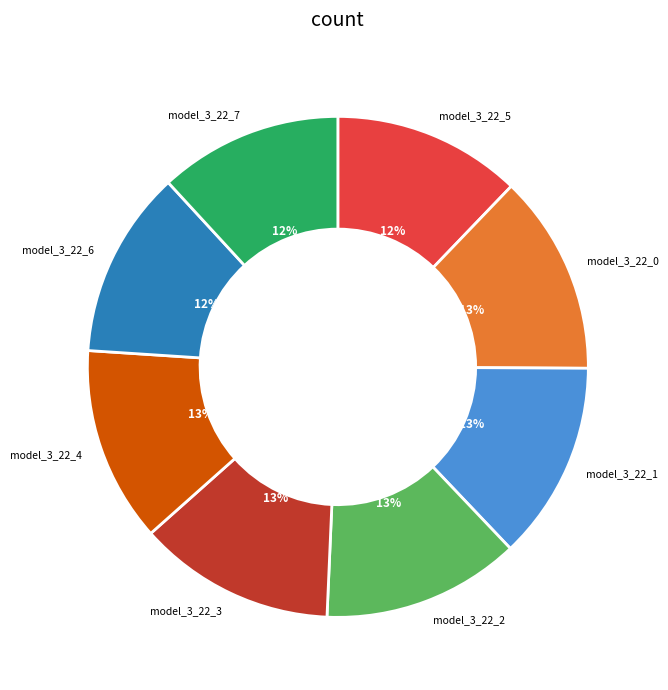

To the nearest percent, what is the average slice percentage?

12%